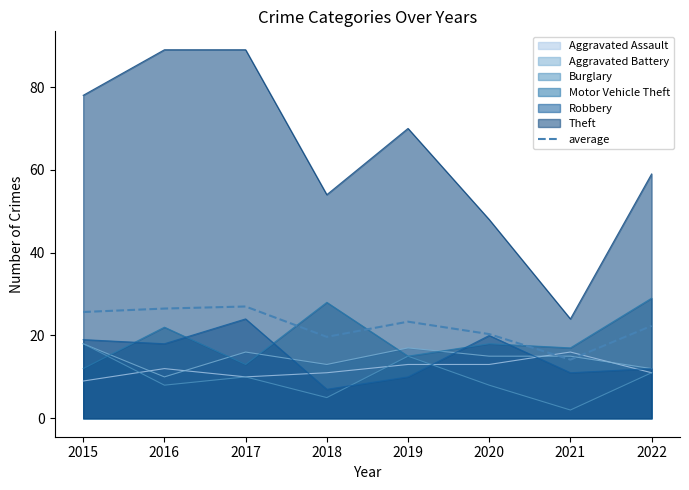

List the labels in order of value, smallest first.

2021, 2018, 2020, 2022, 2019, 2015, 2016, 2017